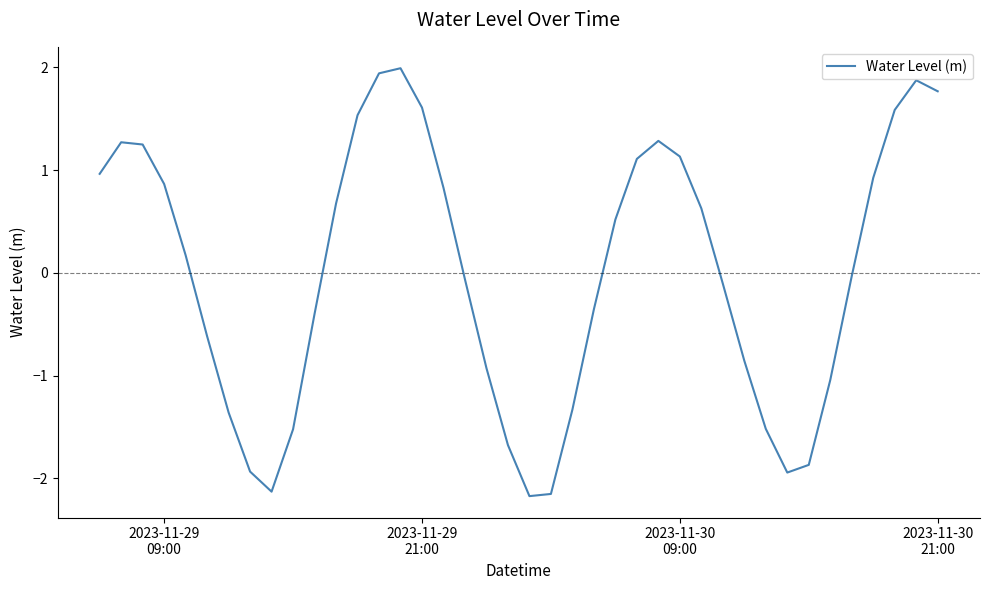

What is the difference between the maximum and minimum values?

4.2